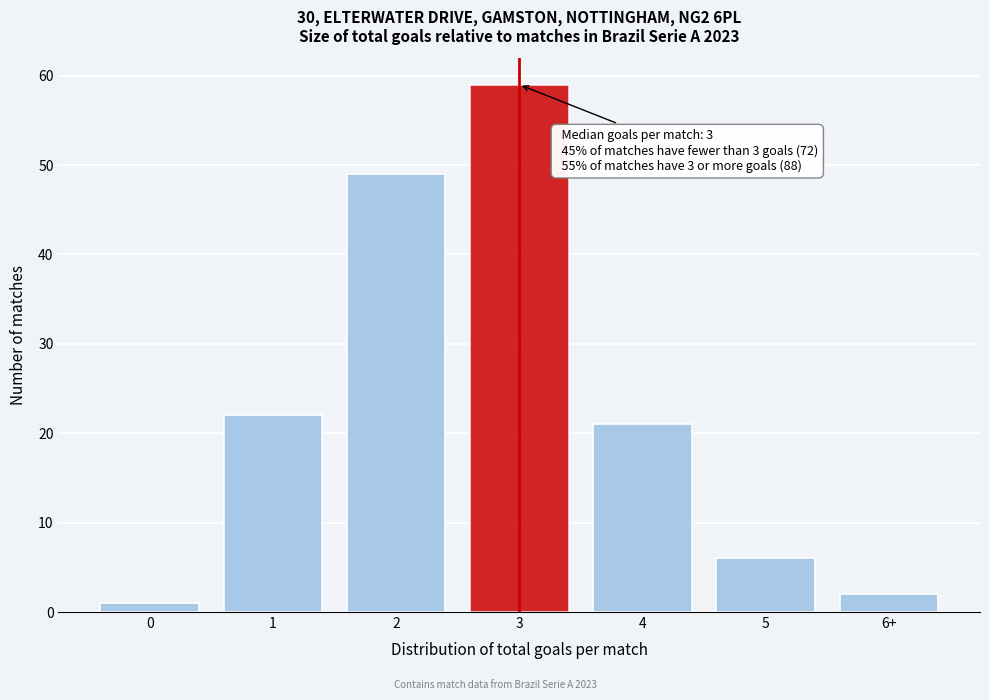

Reading left to right, transcribe all the data shown in this chart.

0=1	1=22	2=49	3=59	4=21	5=6	6+=2